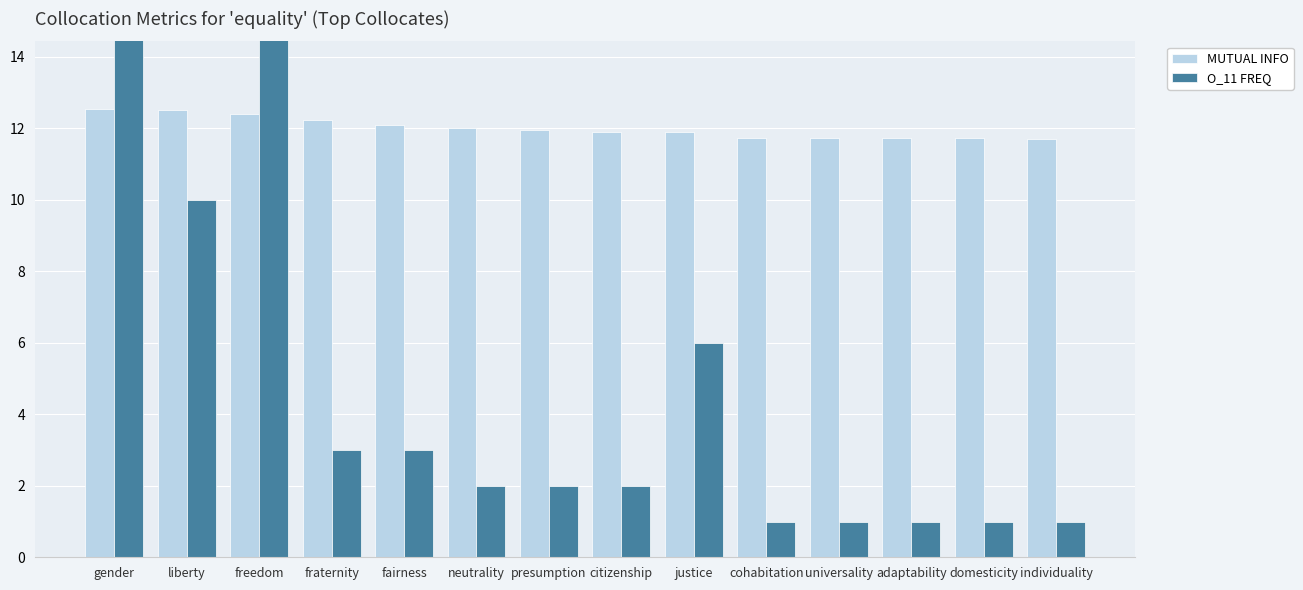

What is the sum of the MUTUAL INFO values at cohabitation and liberty?

24.2